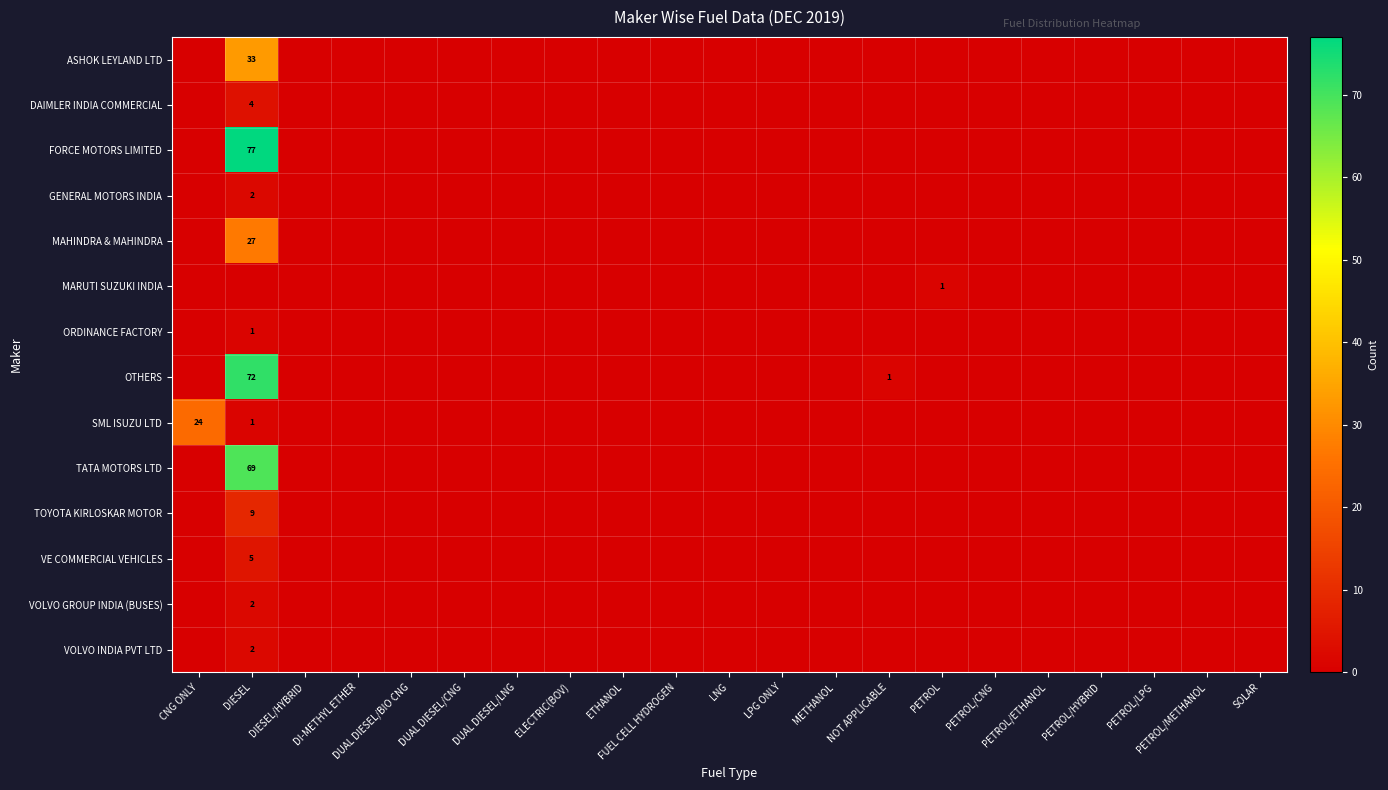

Which series has the largest range (max minus min)?

FORCE MOTORS LIMITED